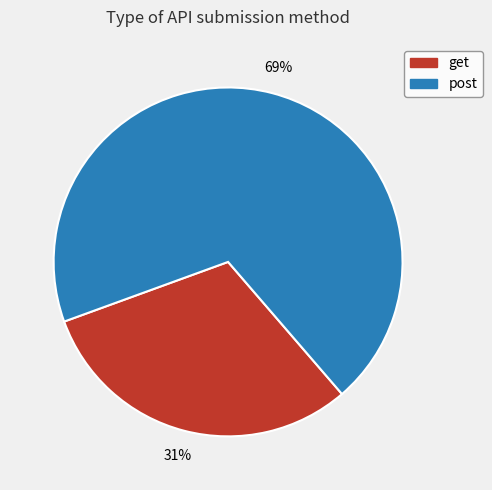

Between post and get, which is larger?

post